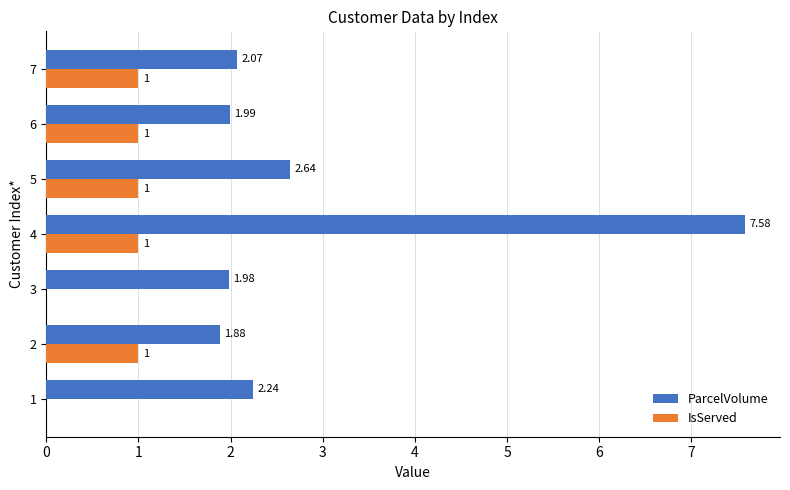

What is the sum of the IsServed values at 3 and 5?

1.0